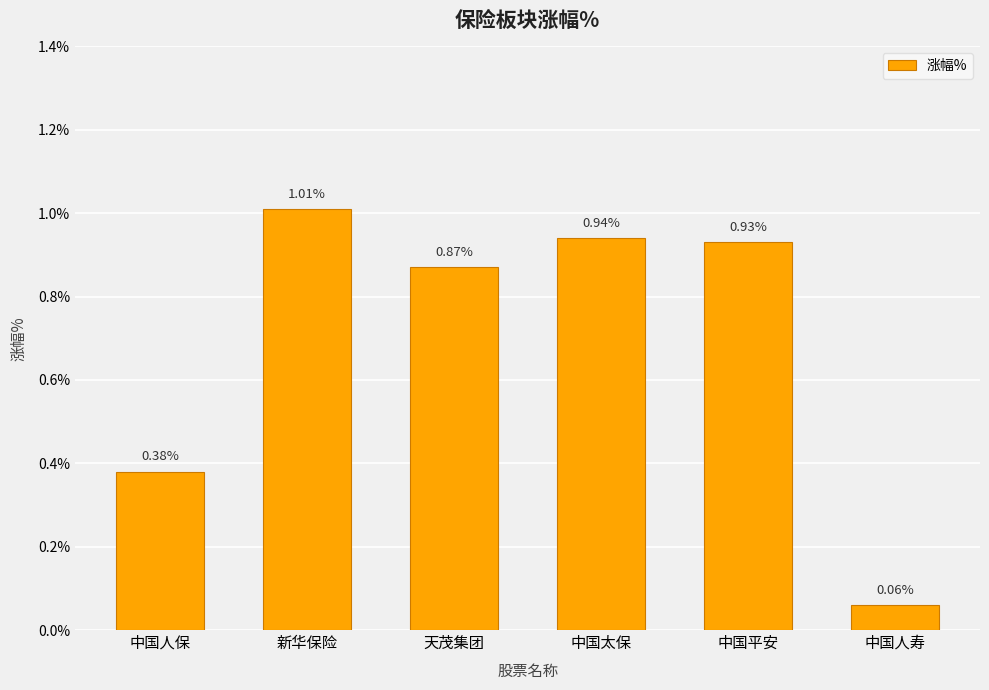

How many data points does each series have?

6